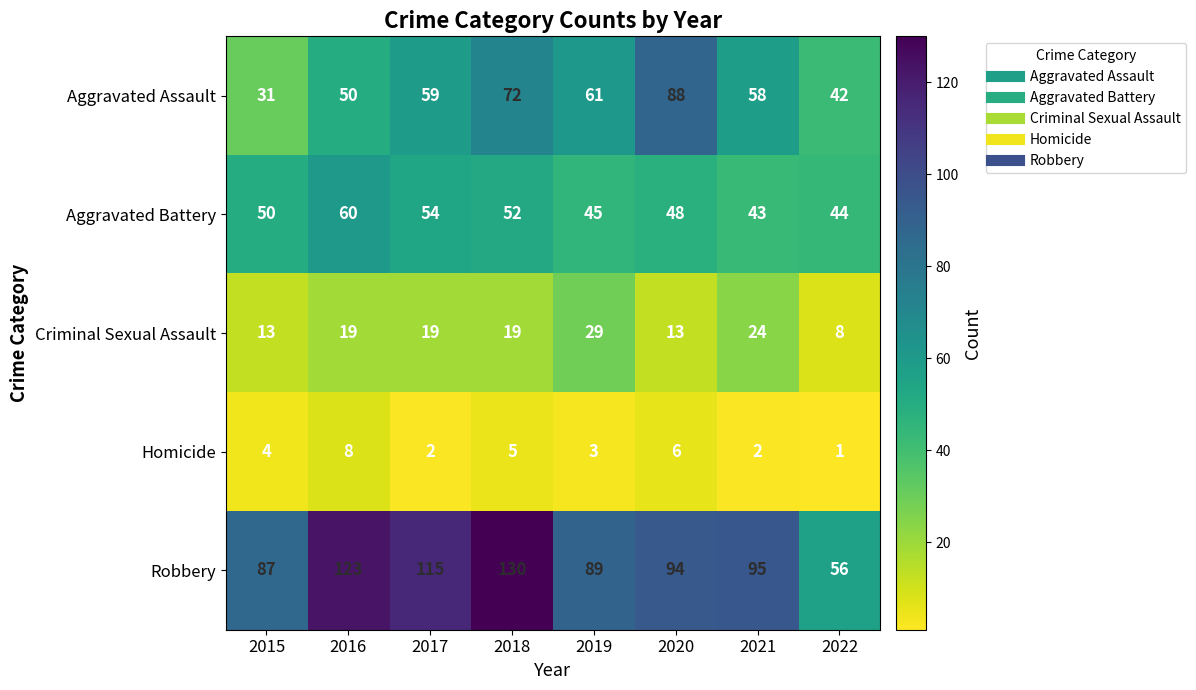

The Aggravated Battery series shows 86 at 2020. True or false?

False